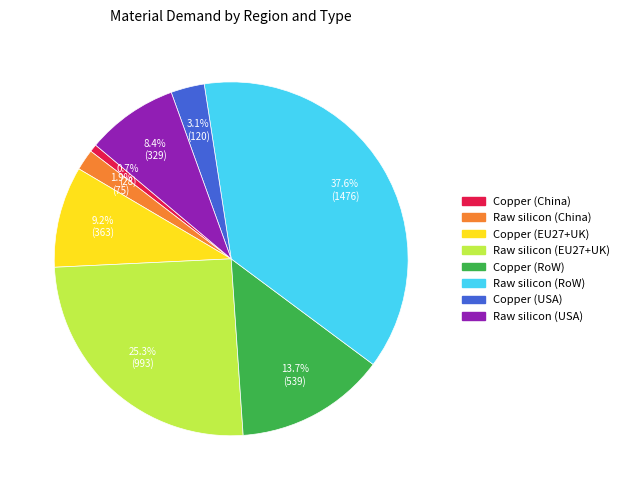

Do Copper (RoW) and Raw silicon (USA) together represent more than half of the pie?

No